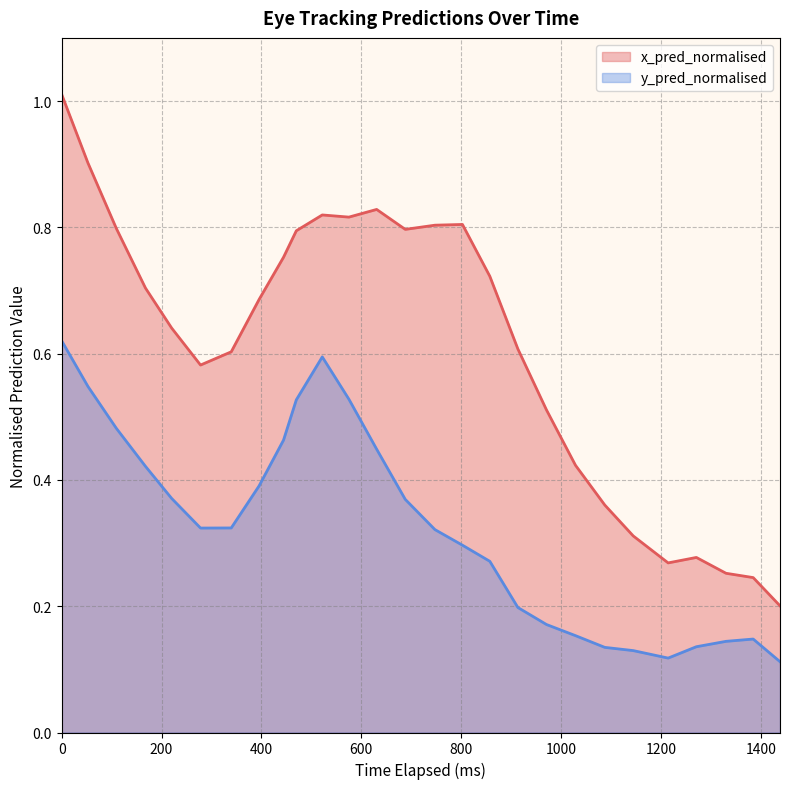

What is the difference between the highest and lowest values at 20?

0.2